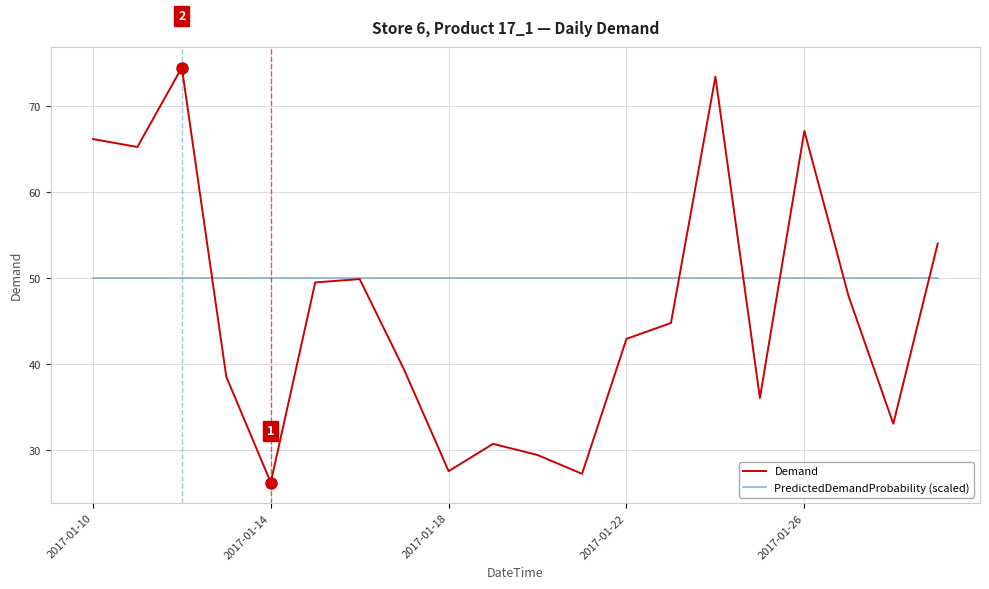

Rank the series by their average value, from highest to lowest.

PredictedDemandProbability (scaled), Demand